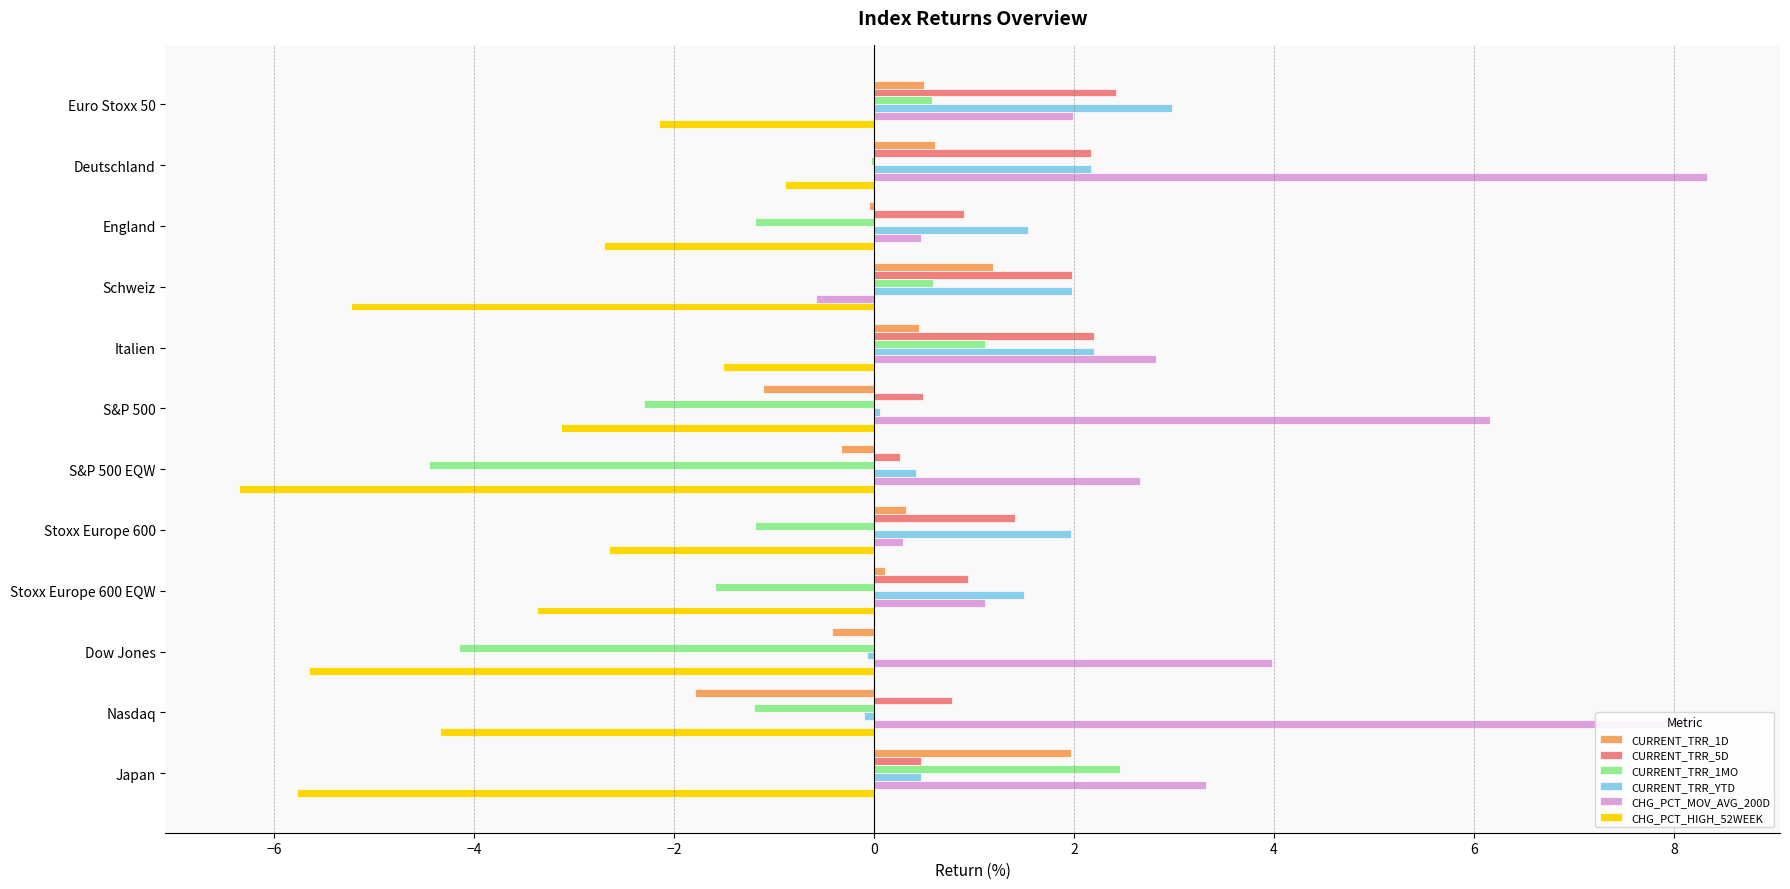

Which category has the highest value in the CURRENT_TRR_1MO series?

Japan